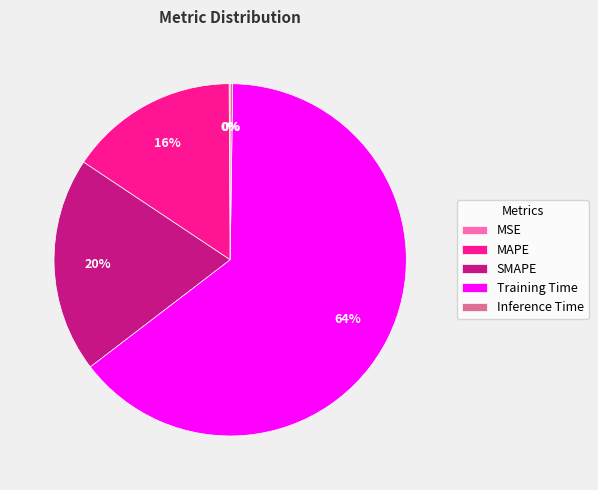

To the nearest percent, what is the average slice percentage?

20%